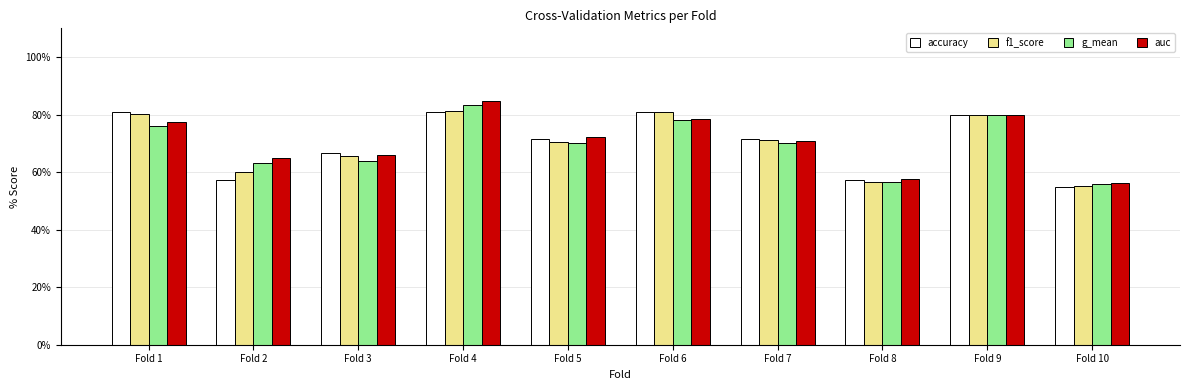

Which category has the highest value in the auc series?

Fold 4